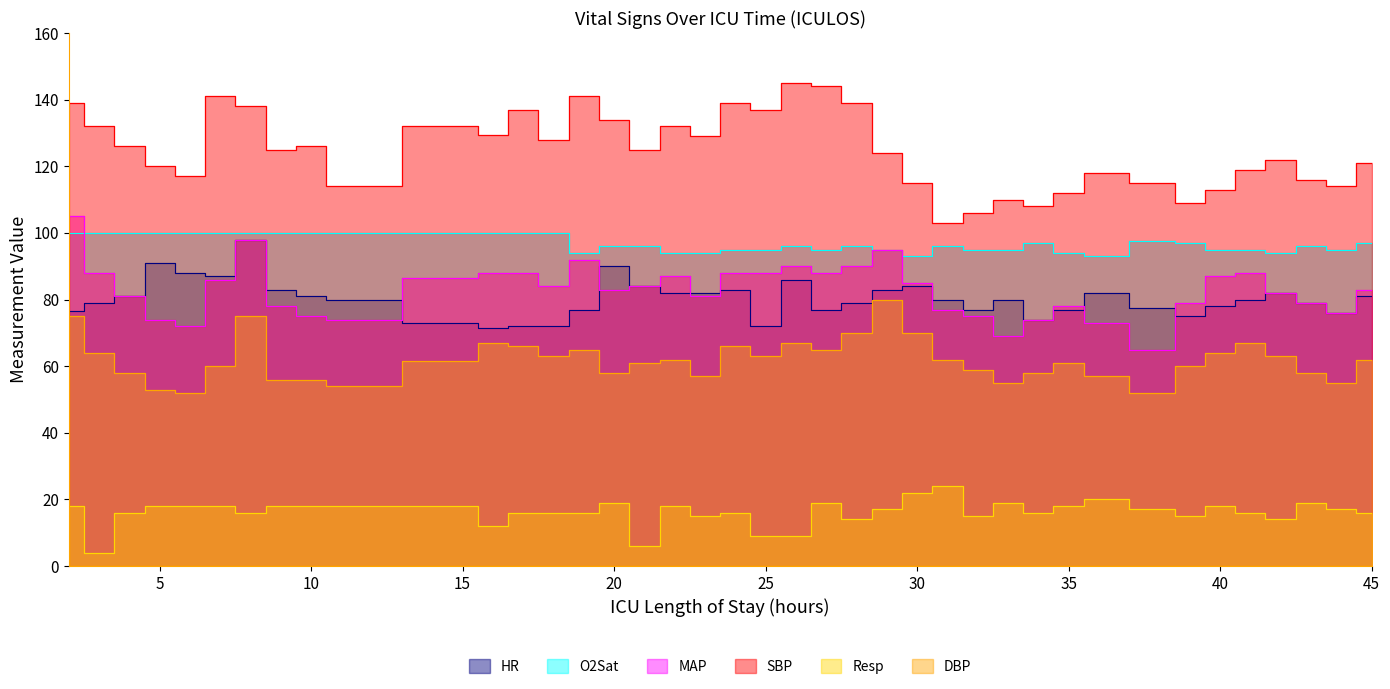

True or false: SBP and DBP cross at least once.

False